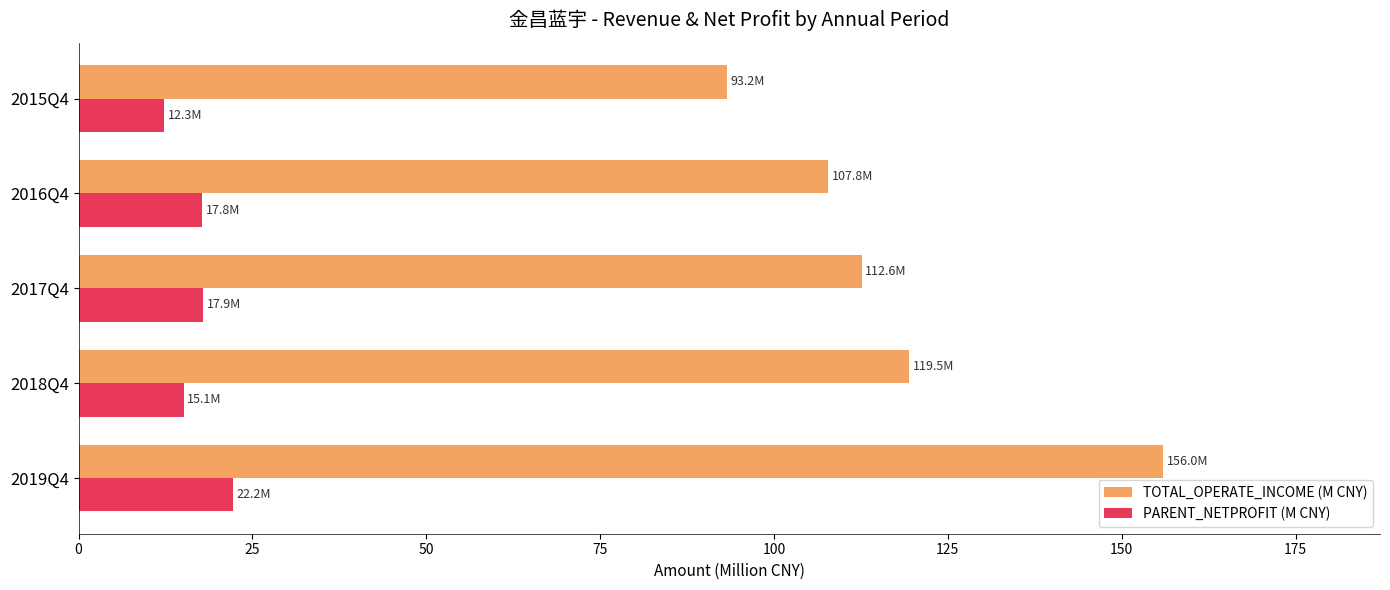

List the labels in order of TOTAL_OPERATE_INCOME (M CNY) value, largest first.

2019Q4, 2018Q4, 2017Q4, 2016Q4, 2015Q4